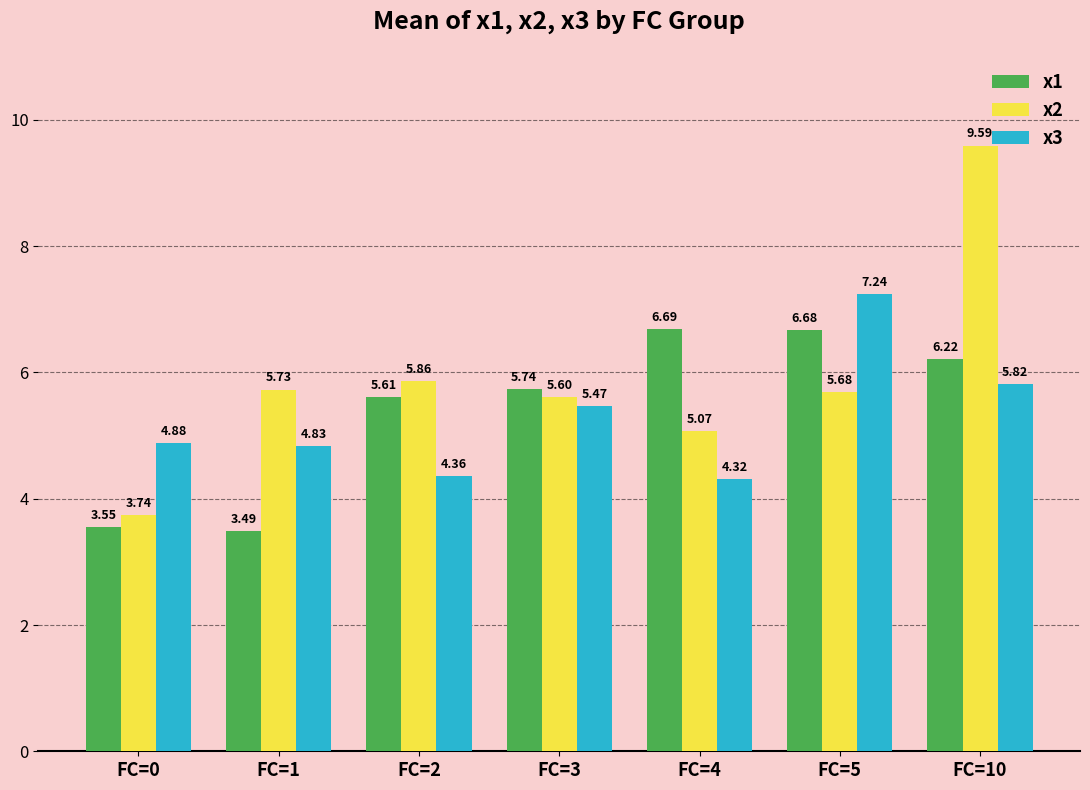

At which category is the sum across all series the highest?

FC=10